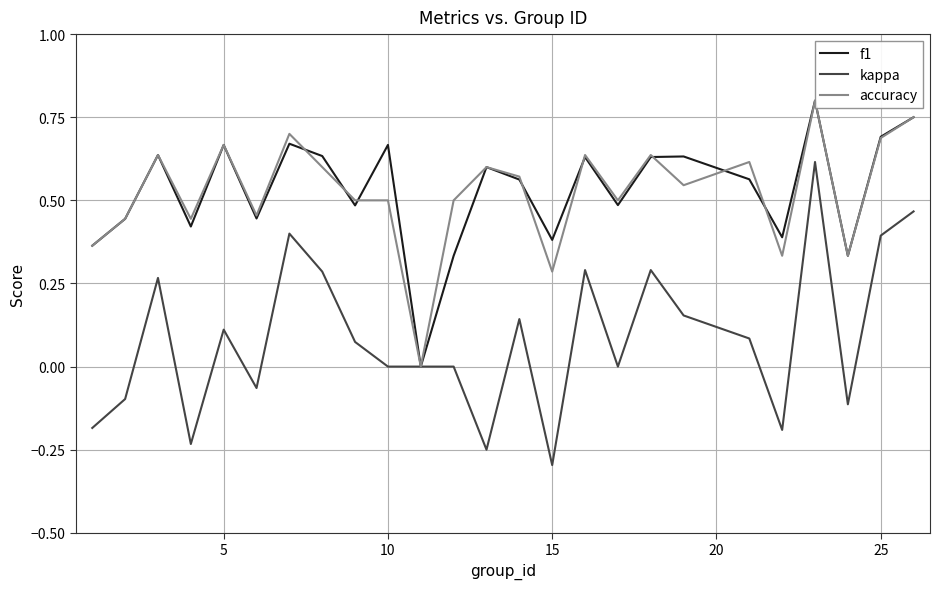

In f1, how many points are lower than both neighbors (excluding endpoints)?

8